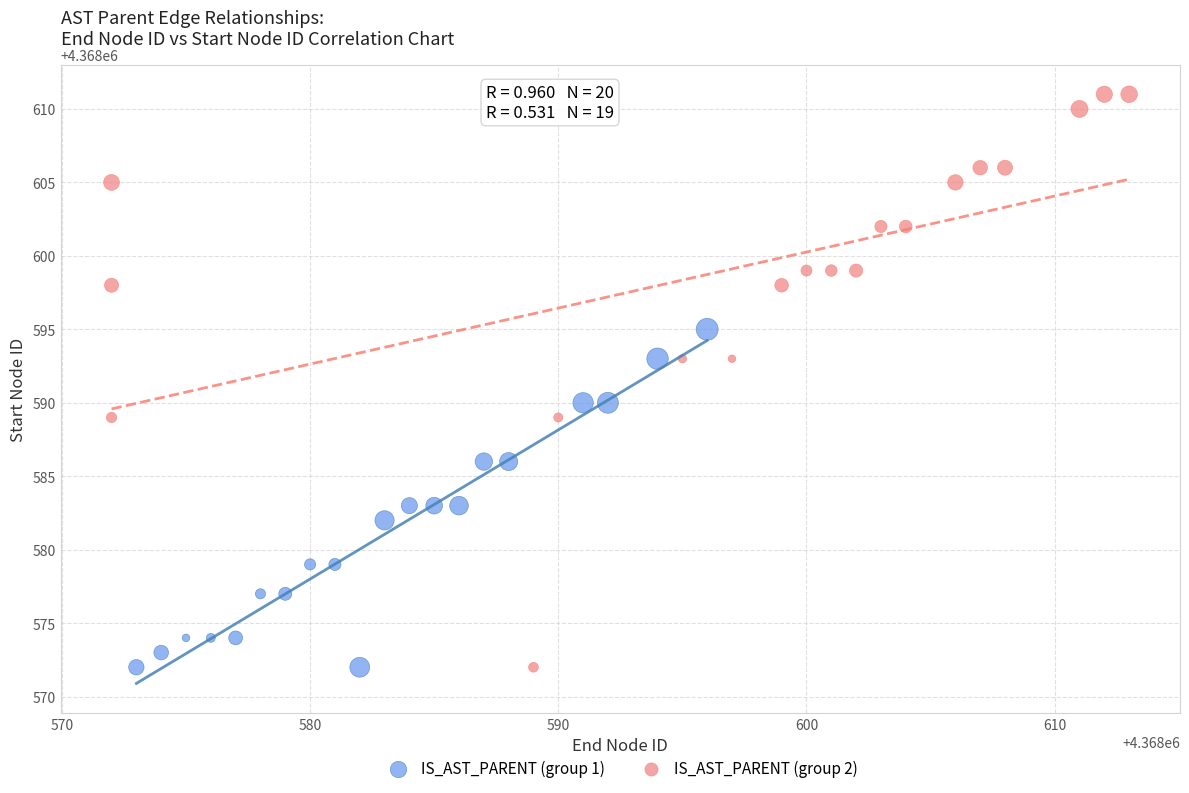

Which series has the widest spread of Y values?

IS_AST_PARENT (group 2)